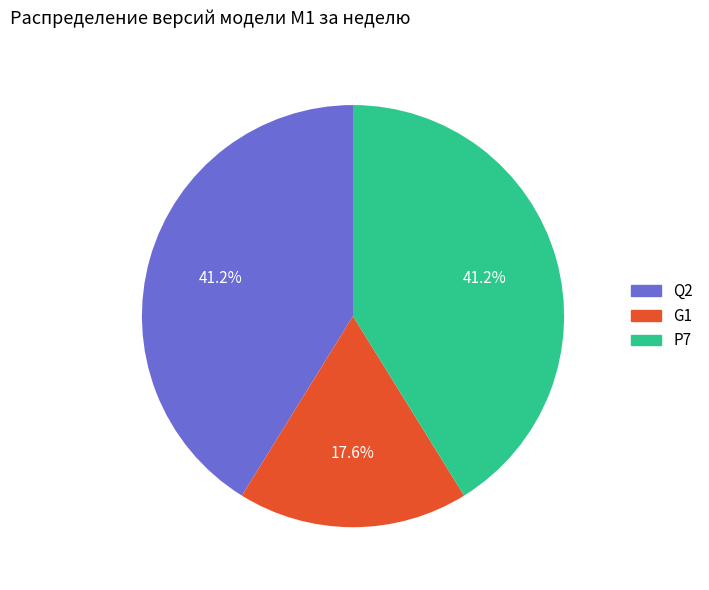

To the nearest percent, what is the average slice percentage?

33%